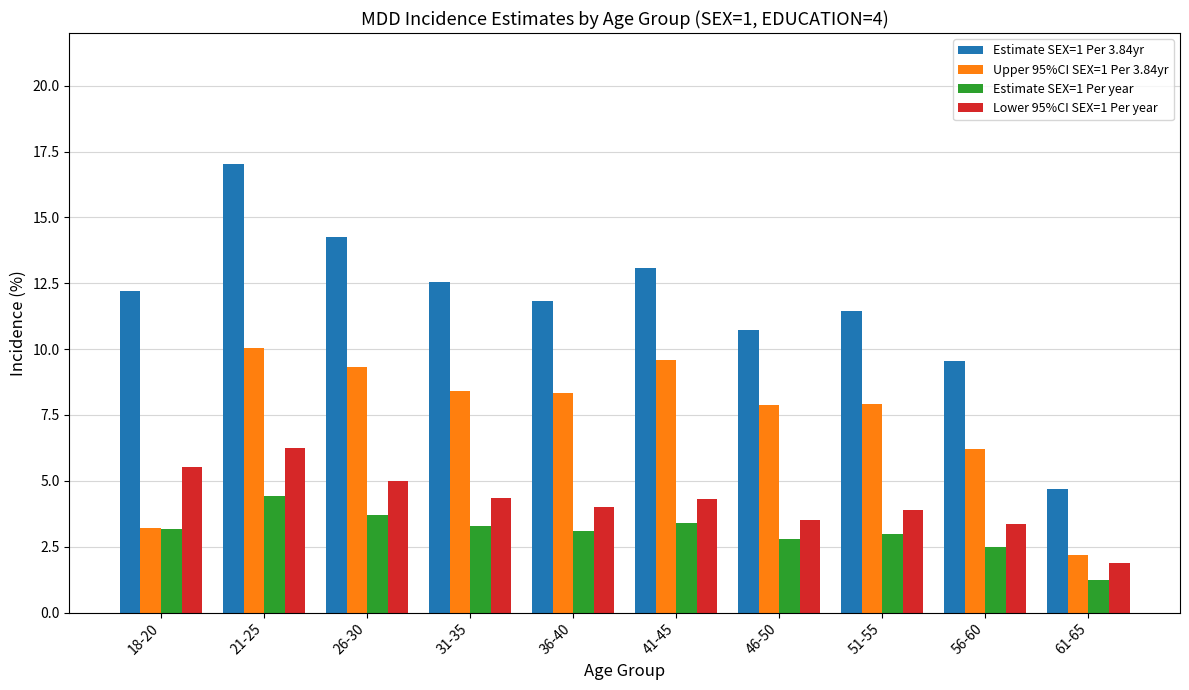

What is the difference between the maximum and minimum values in the Lower 95%CI SEX=1 Per year series?

4.4